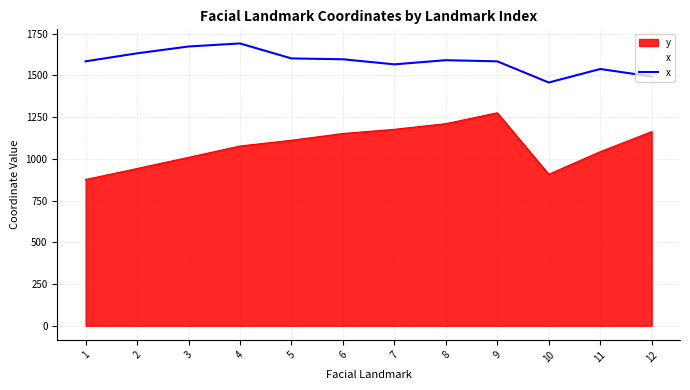

What is the ratio of the value at 12 to the value at 9?

0.9